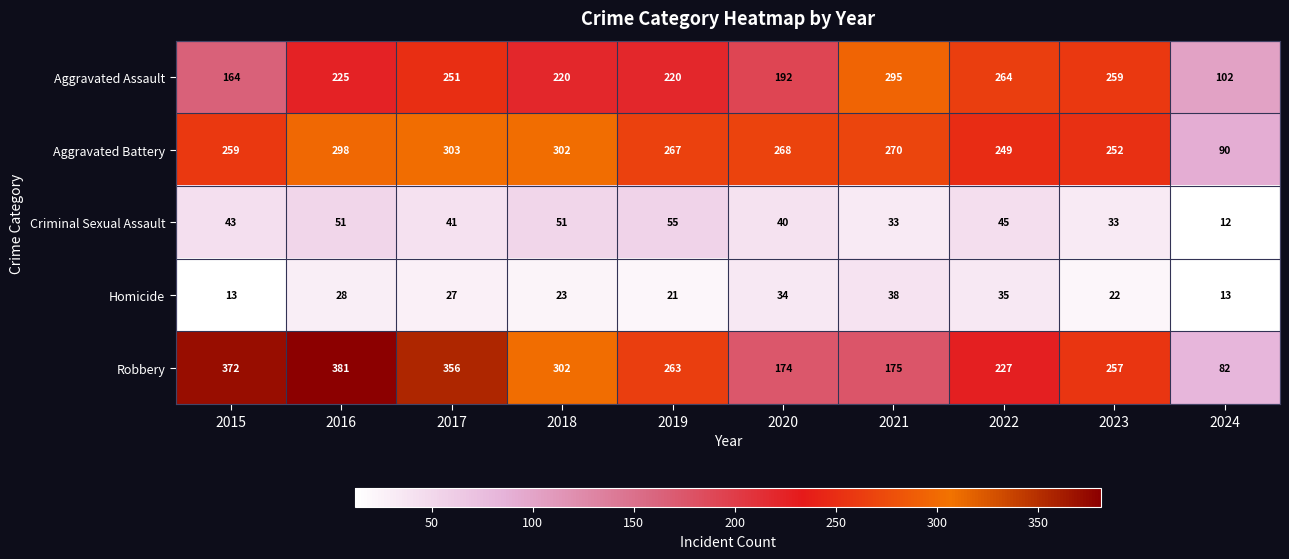

Is it true that Aggravated Assault equals 220 at 2019?

True